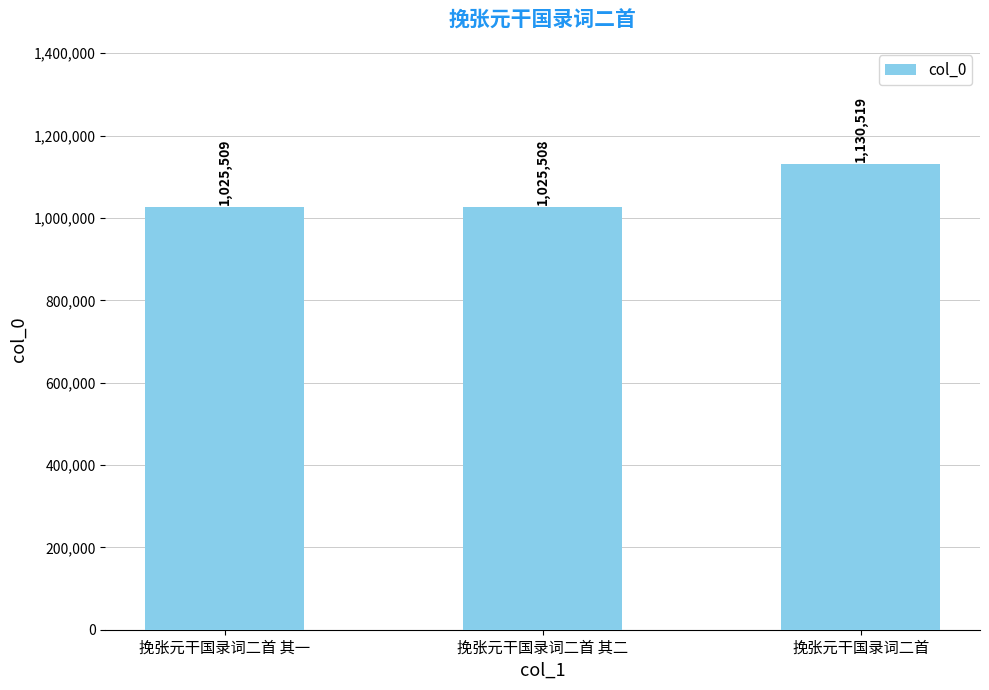

Rank the categories by value from lowest to highest.

挽张元干国录词二首 其二, 挽张元干国录词二首 其一, 挽张元干国录词二首